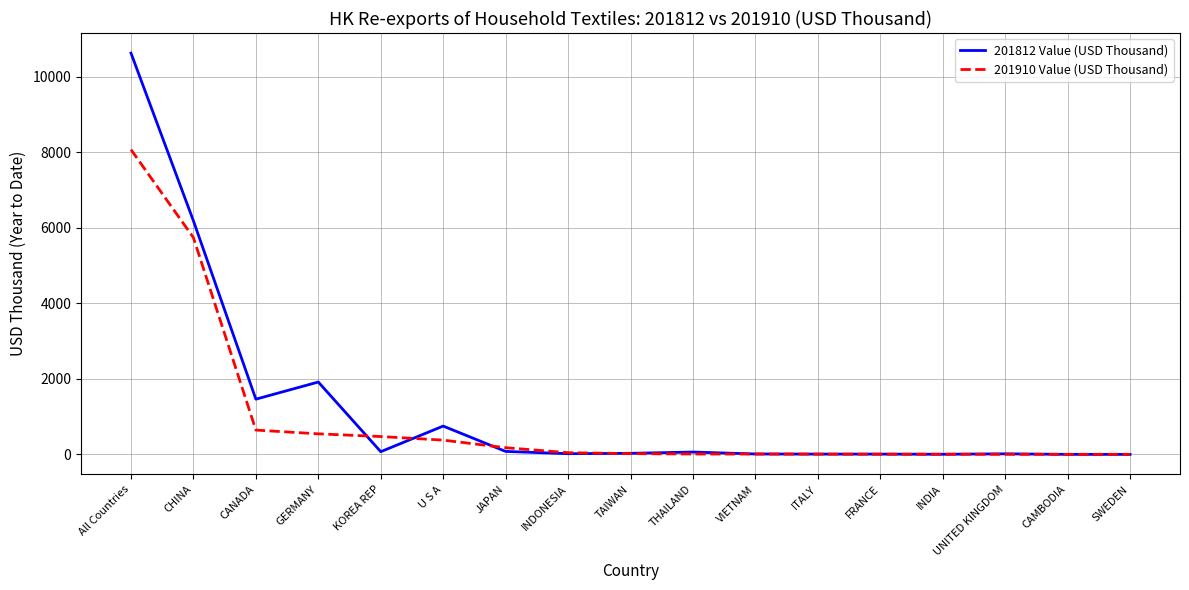

Count the number of data series in this chart.

2